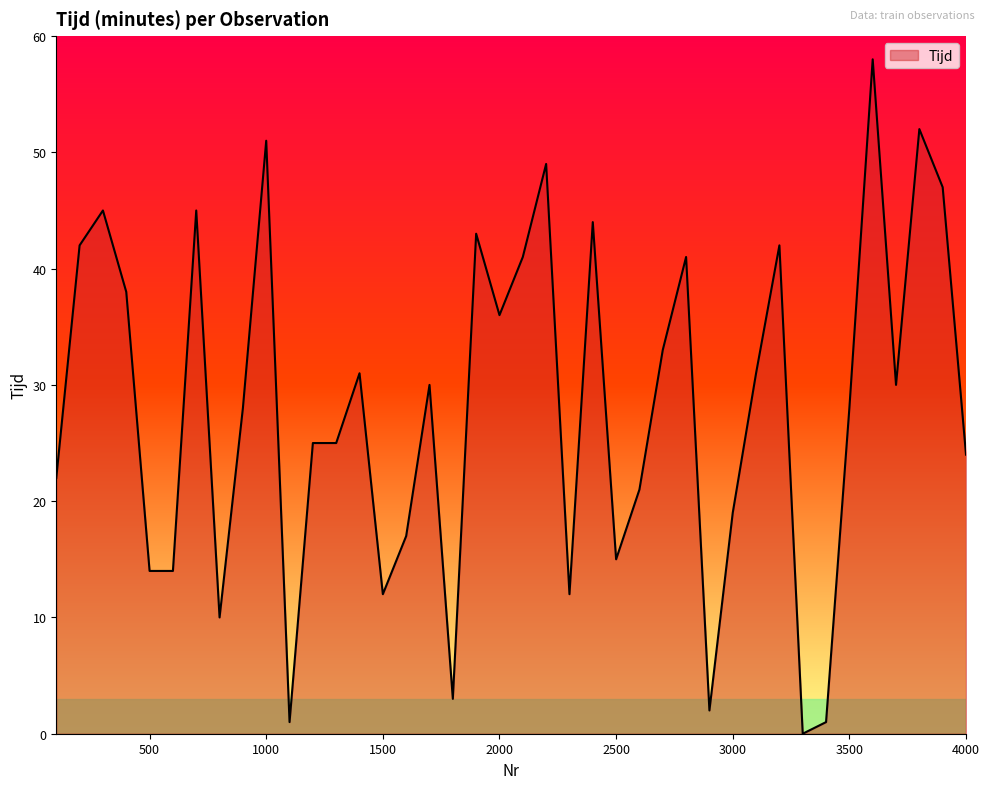

What is the difference between the maximum and minimum values?

58